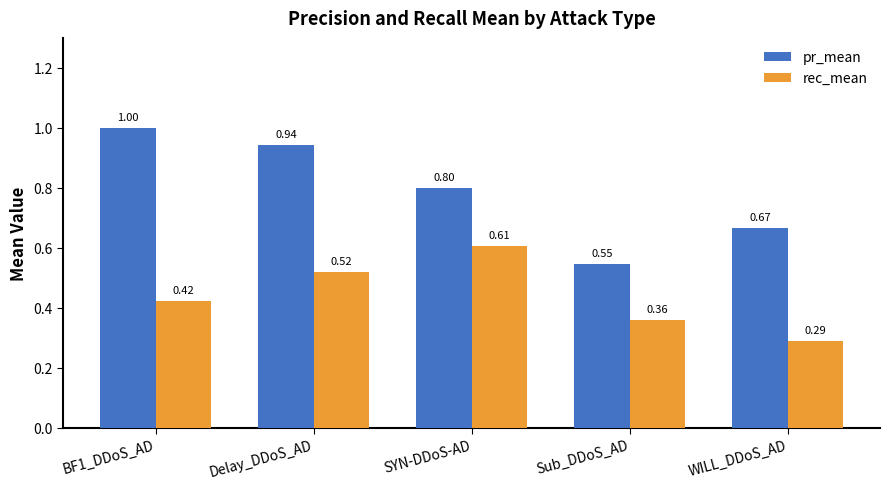

Which series has the widest spread of values?

pr_mean